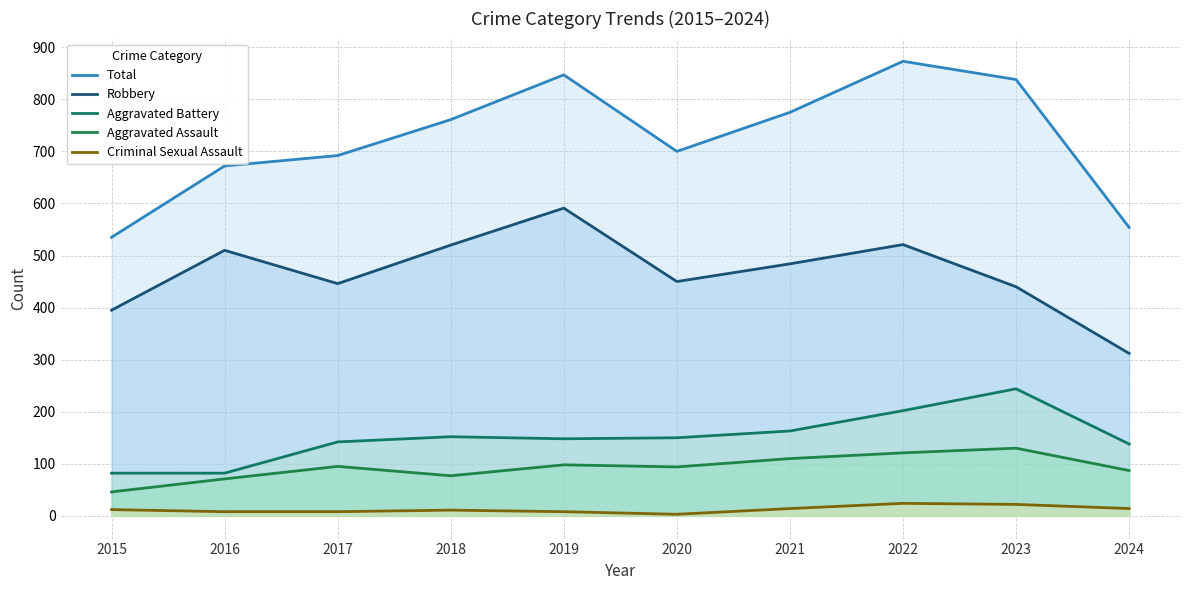

At which label is Robbery closest to 451?

2020